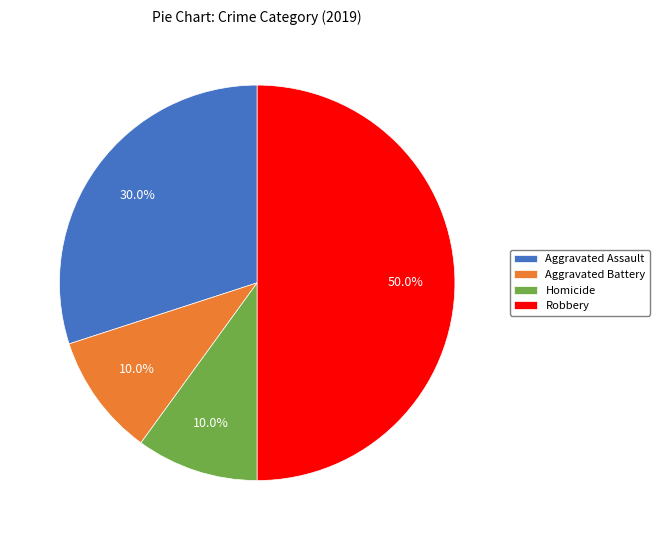

Does Homicide represent more than half of the total?

No